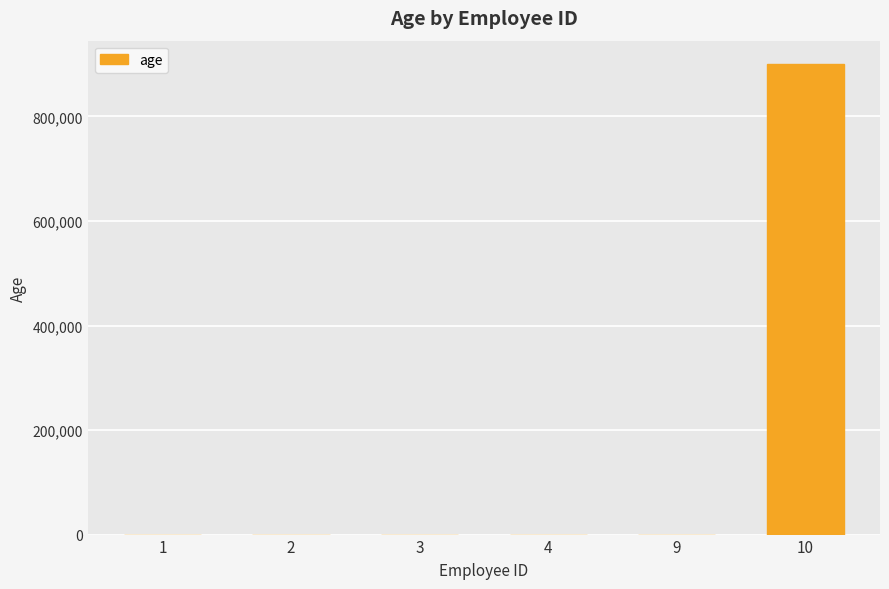

What is the greatest value displayed?

900000